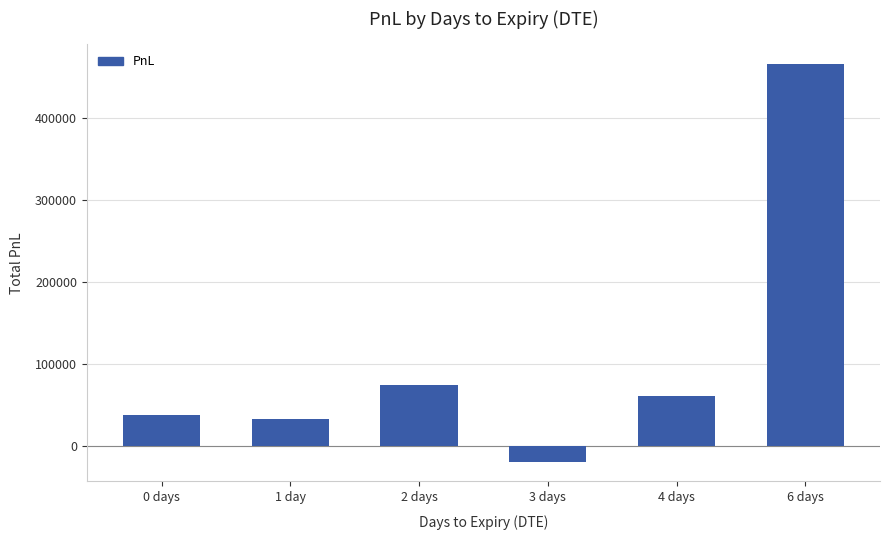

What is the label of the 6th bar from the right?

0 days